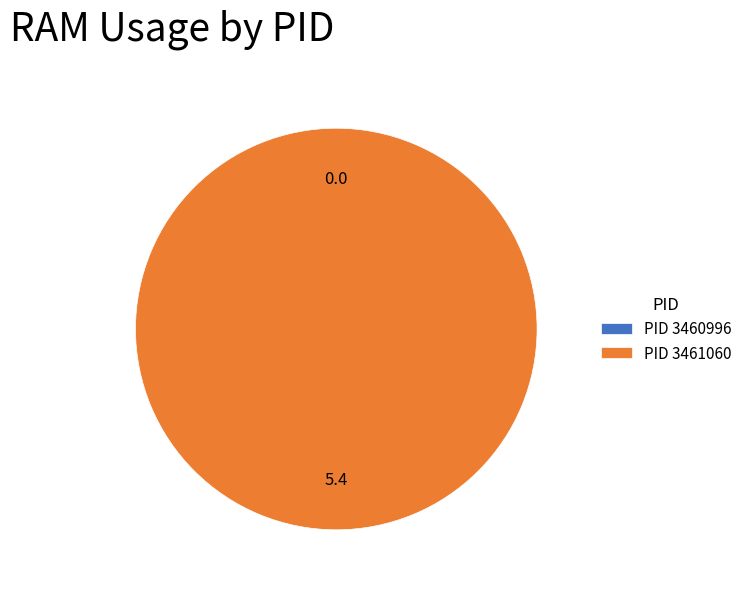

Rank the categories by value from highest to lowest.

3461060, 3460996